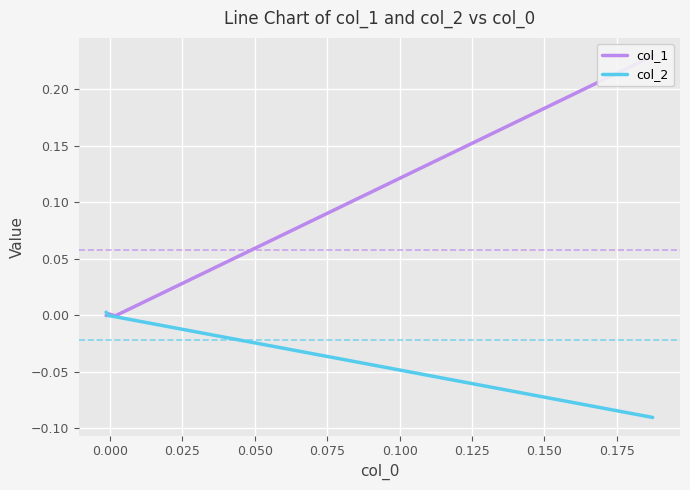

What is the sum of all col_2 values?

-0.1